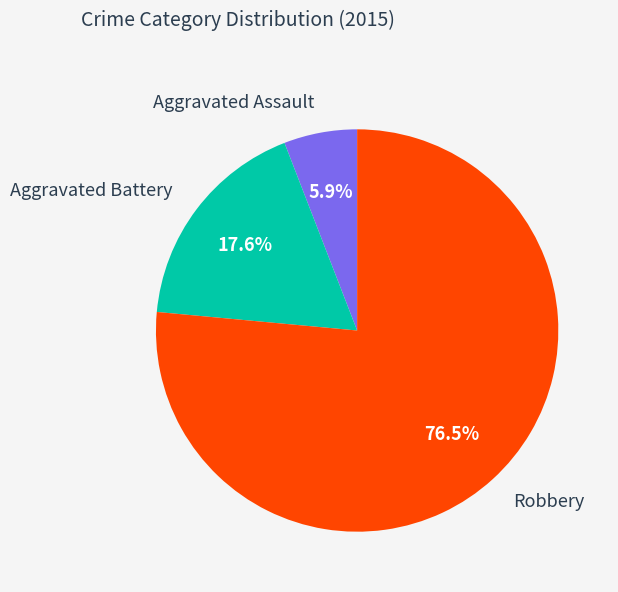

What is the majority slice?

Robbery